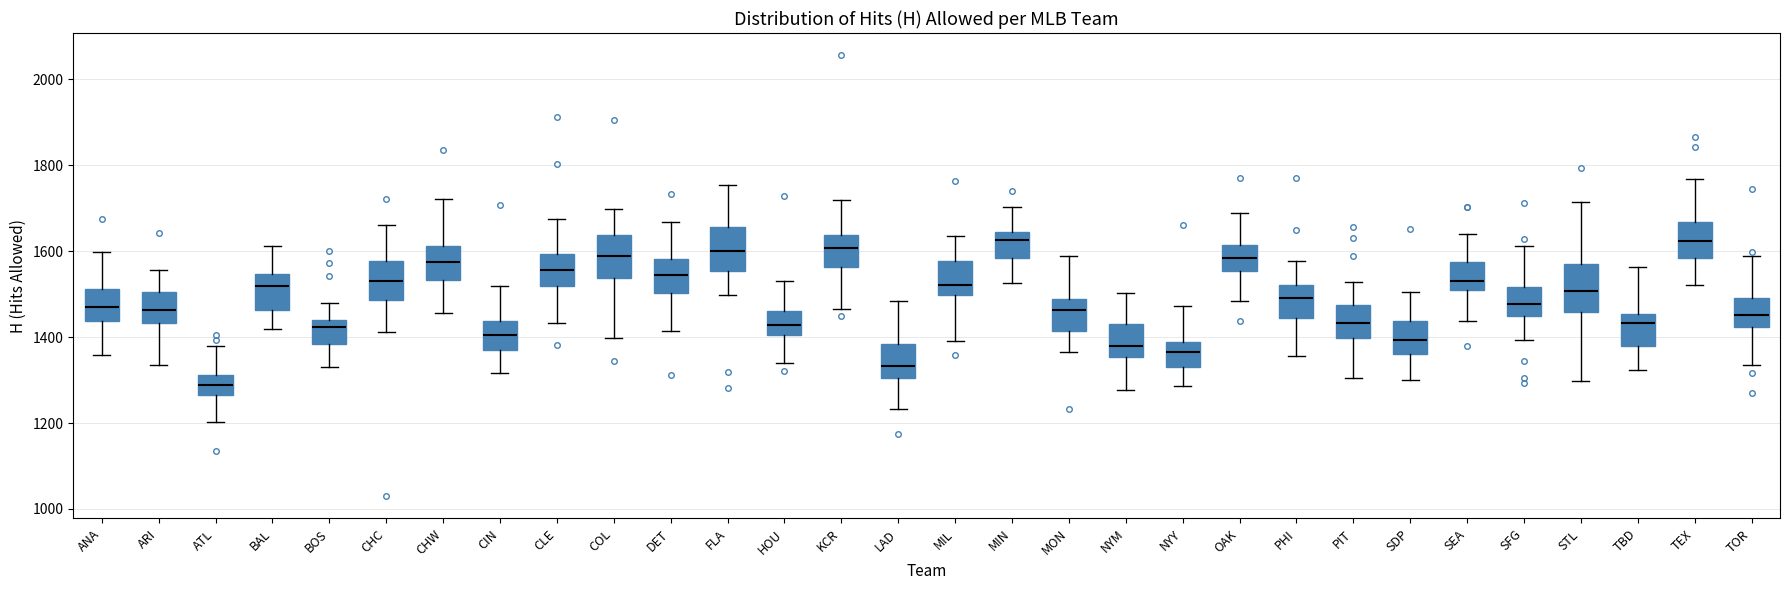

Reading left to right, read every box against the y-axis: the position of its median line, the range the box covers, and the ends of its whiskers. The values are not printed on the chart, so give them approximately, as read against the axis.

ANA: median 1460, box 1440 to 1520, whiskers 1360 to 1600
ARI: median 1460, box 1440 to 1500, whiskers 1340 to 1560
ATL: median 1280, box 1260 to 1320, whiskers 1200 to 1380
BAL: median 1520, box 1460 to 1540, whiskers 1420 to 1620
BOS: median 1420, box 1380 to 1440, whiskers 1320 to 1480
CHC: median 1540, box 1480 to 1580, whiskers 1420 to 1660
CHW: median 1580, box 1540 to 1620, whiskers 1460 to 1720
CIN: median 1400, box 1380 to 1440, whiskers 1320 to 1520
CLE: median 1560, box 1520 to 1600, whiskers 1440 to 1680
COL: median 1580, box 1540 to 1640, whiskers 1400 to 1700
DET: median 1540, box 1500 to 1580, whiskers 1420 to 1660
FLA: median 1600, box 1560 to 1660, whiskers 1500 to 1760
HOU: median 1420, box 1400 to 1460, whiskers 1340 to 1540
KCR: median 1600, box 1560 to 1640, whiskers 1460 to 1720
LAD: median 1340, box 1300 to 1380, whiskers 1240 to 1480
MIL: median 1520, box 1500 to 1580, whiskers 1400 to 1640
MIN: median 1620, box 1580 to 1640, whiskers 1520 to 1700
MON: median 1460, box 1420 to 1480, whiskers 1360 to 1580
NYM: median 1380, box 1360 to 1420, whiskers 1280 to 1500
NYY: median 1360, box 1320 to 1380, whiskers 1280 to 1480
OAK: median 1580, box 1560 to 1620, whiskers 1480 to 1680
PHI: median 1500, box 1440 to 1520, whiskers 1360 to 1580
PIT: median 1440, box 1400 to 1480, whiskers 1300 to 1520
SDP: median 1400, box 1360 to 1440, whiskers 1300 to 1500
SEA: median 1540, box 1500 to 1580, whiskers 1440 to 1640
SFG: median 1480, box 1440 to 1520, whiskers 1400 to 1620
STL: median 1500, box 1460 to 1560, whiskers 1300 to 1720
TBD: median 1440, box 1380 to 1460, whiskers 1320 to 1560
TEX: median 1620, box 1580 to 1660, whiskers 1520 to 1760
TOR: median 1460, box 1420 to 1500, whiskers 1340 to 1580